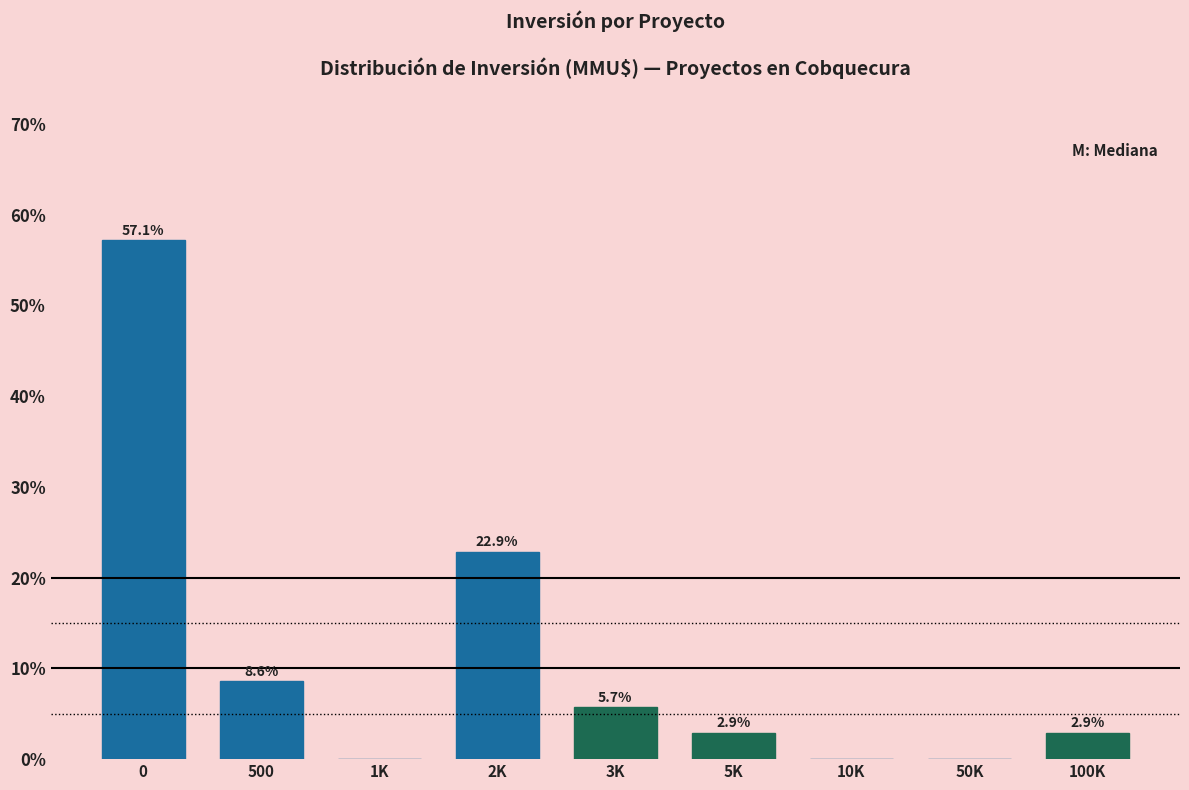

Reading right to left, transcribe all the data shown in this chart.

100K=2.9	50K=0.0	10K=0.0	5K=2.9	3K=5.7	2K=22.9	1K=0.0	500=8.6	0=57.1